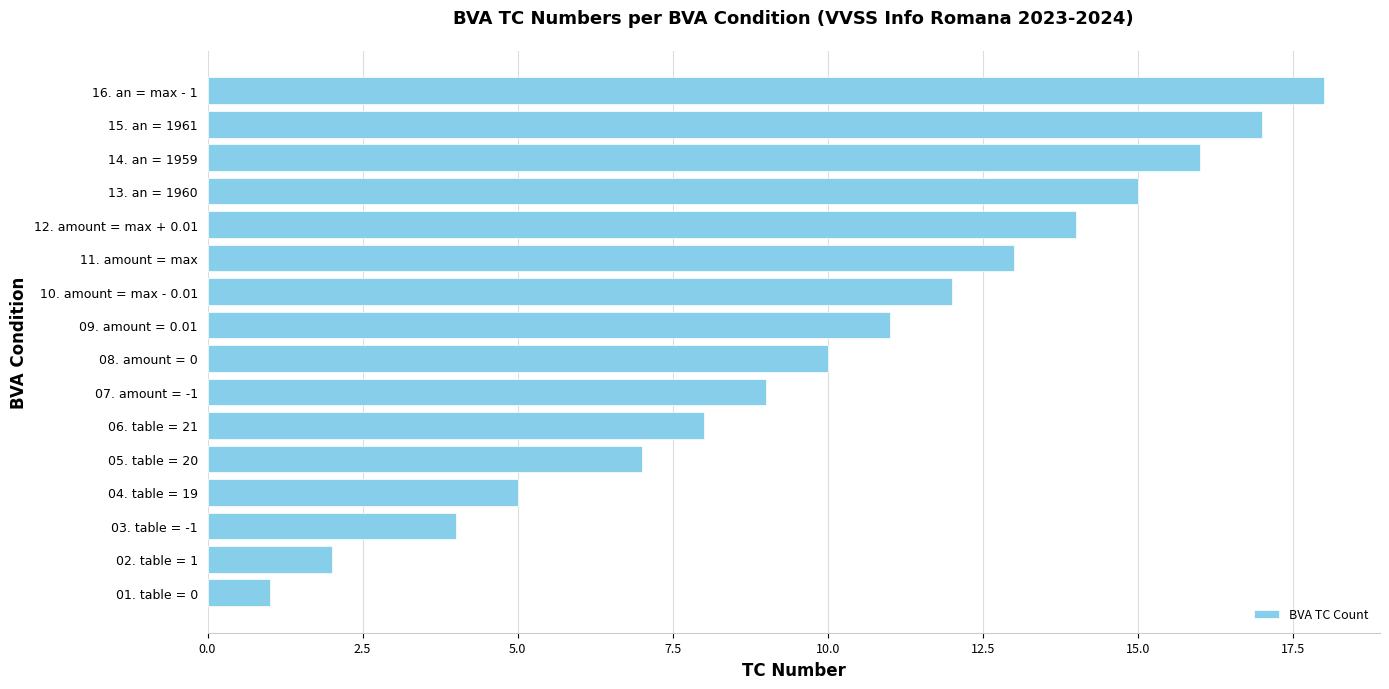

The value at 04. table = 19 is 7. True or false?

False